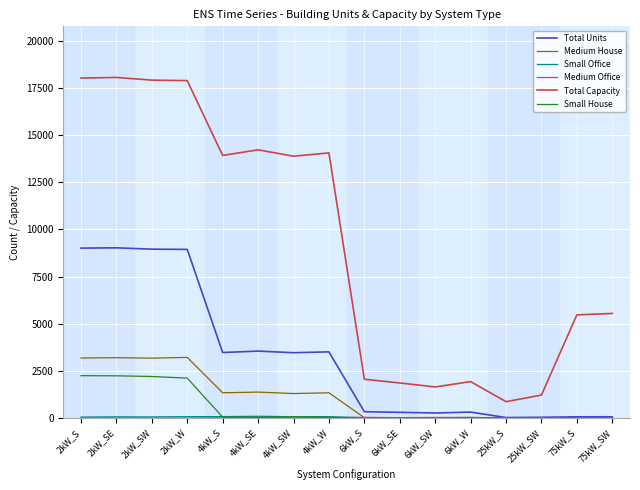

True or false: Total Capacity and Total Units intersect in this chart.

False